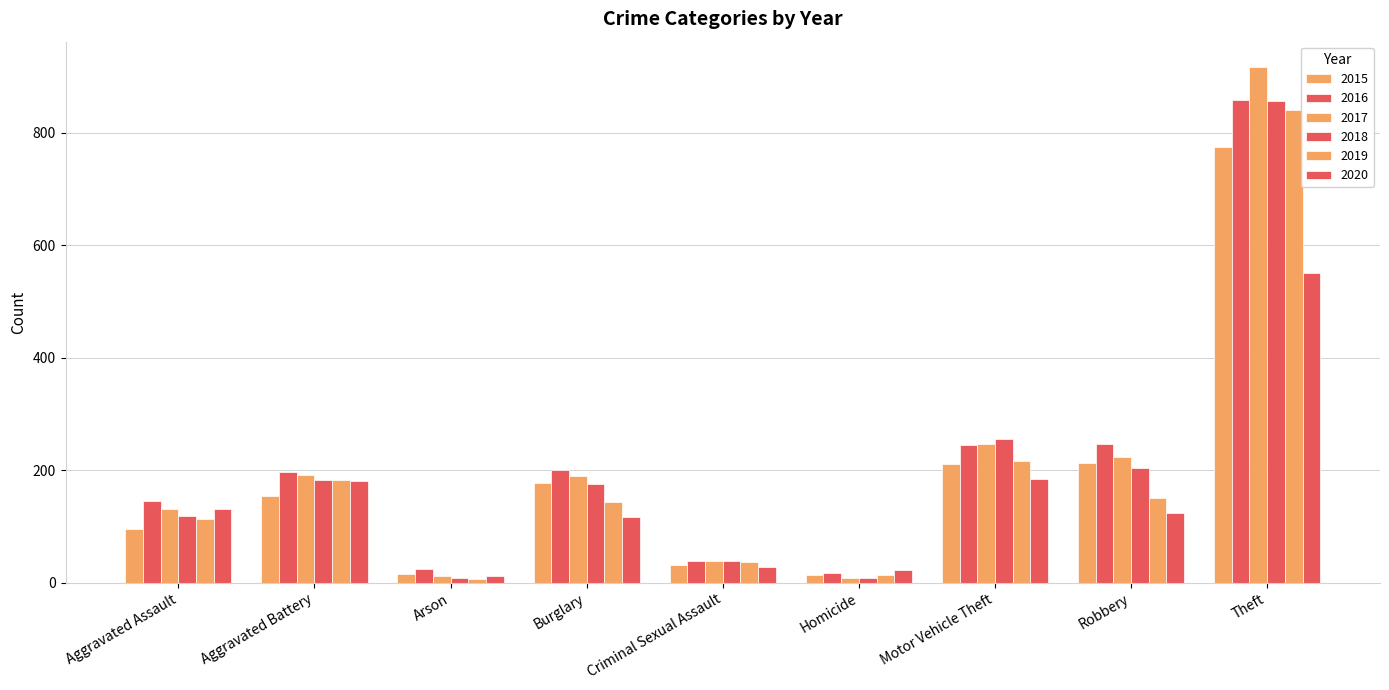

How many values in the 2016 series are below 196?

4